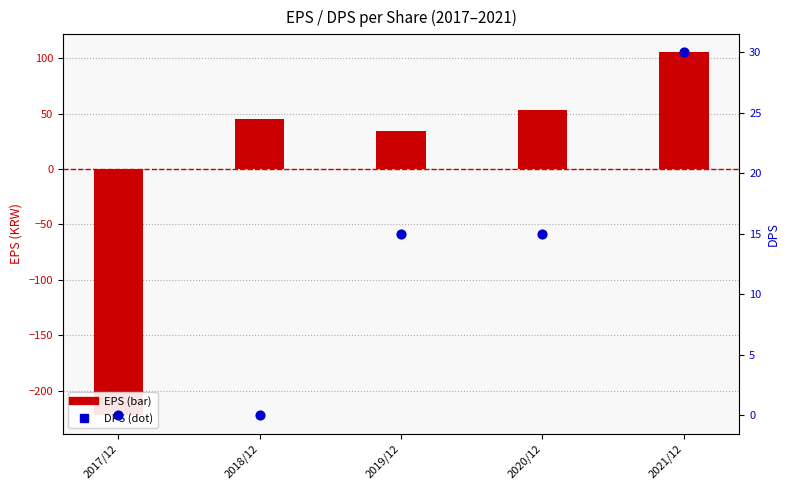

Which series has the largest Y range (max minus min)?

EPS